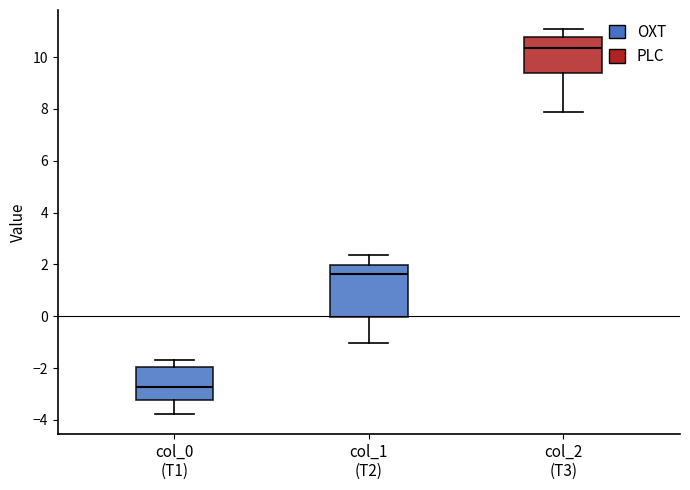

Which box is the tallest, from its lower edge to its upper edge?

col_1 (T2)